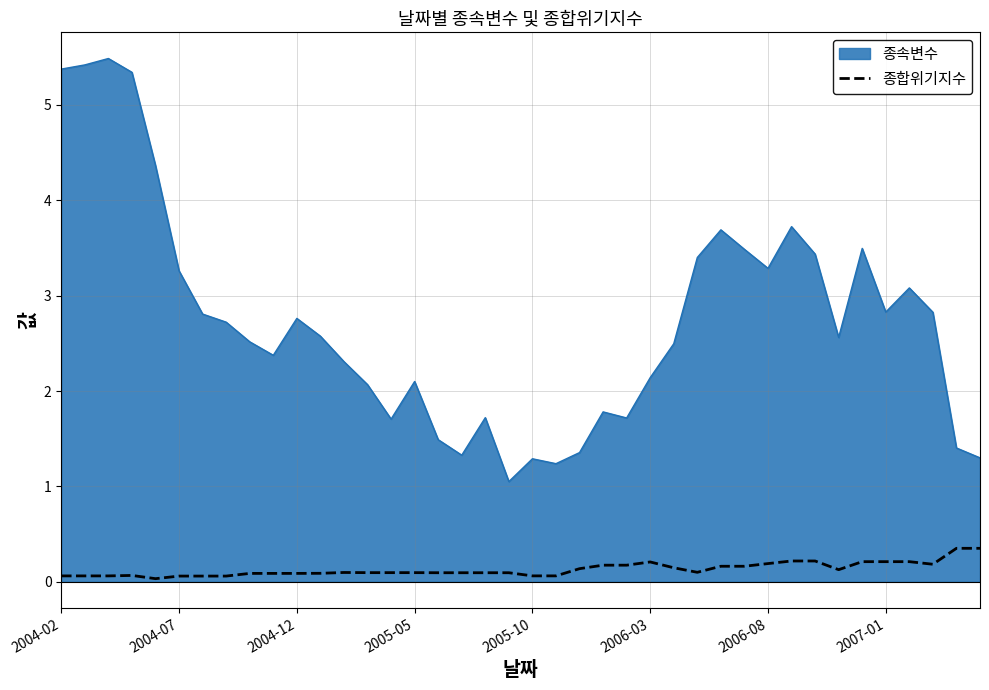

Does the chart display data point markers on the line(s)?

No